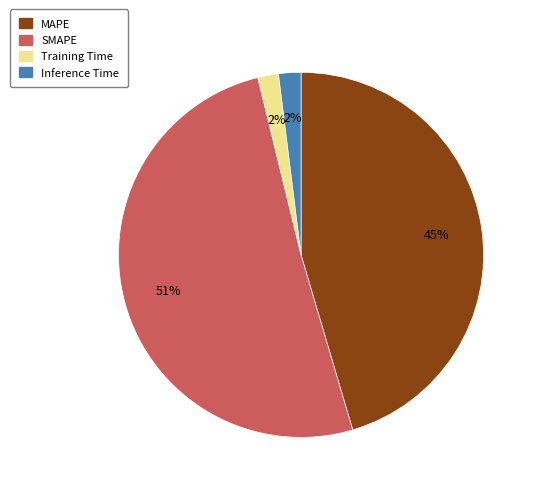

The MAPE slice represents 51% of the pie. True or false?

False